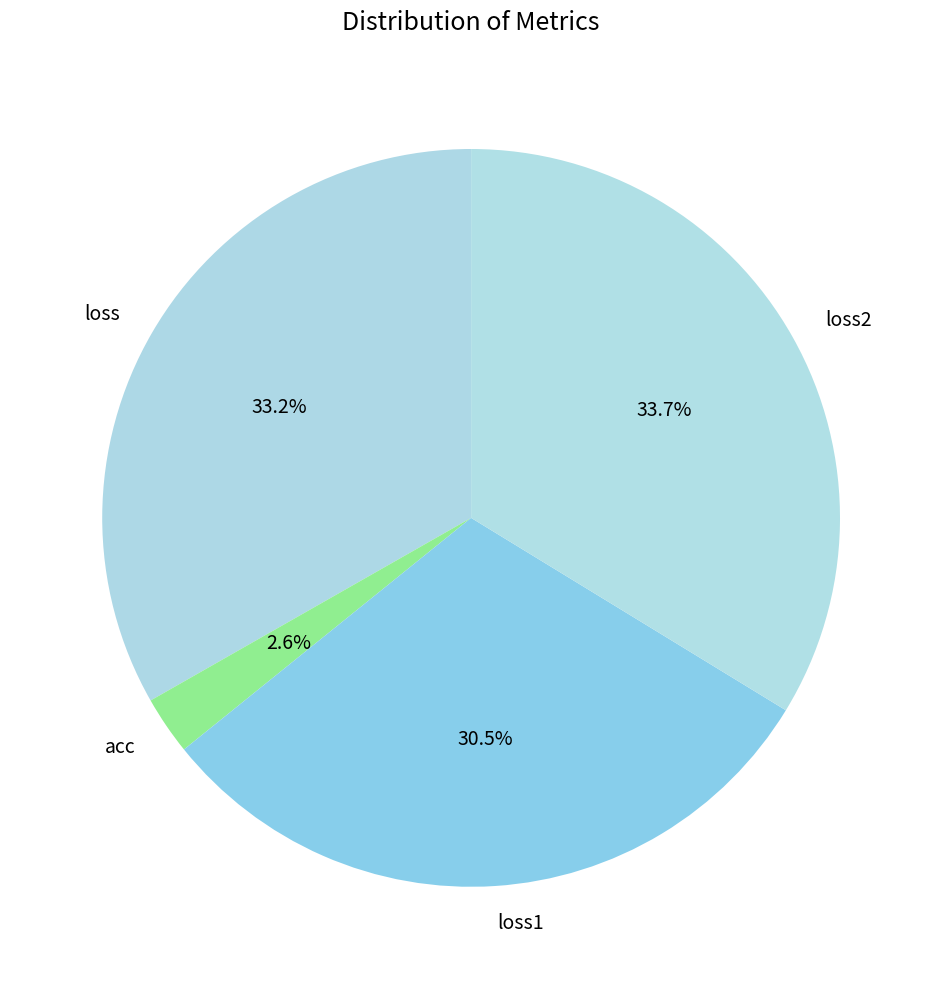

Combined, what portion of the pie is loss1 and loss2?

64.2%